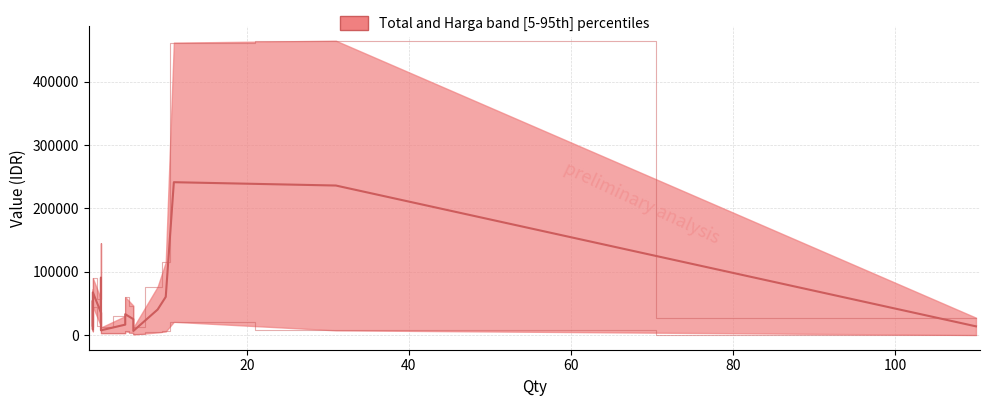

What is the label of the 12th point from the right?

7